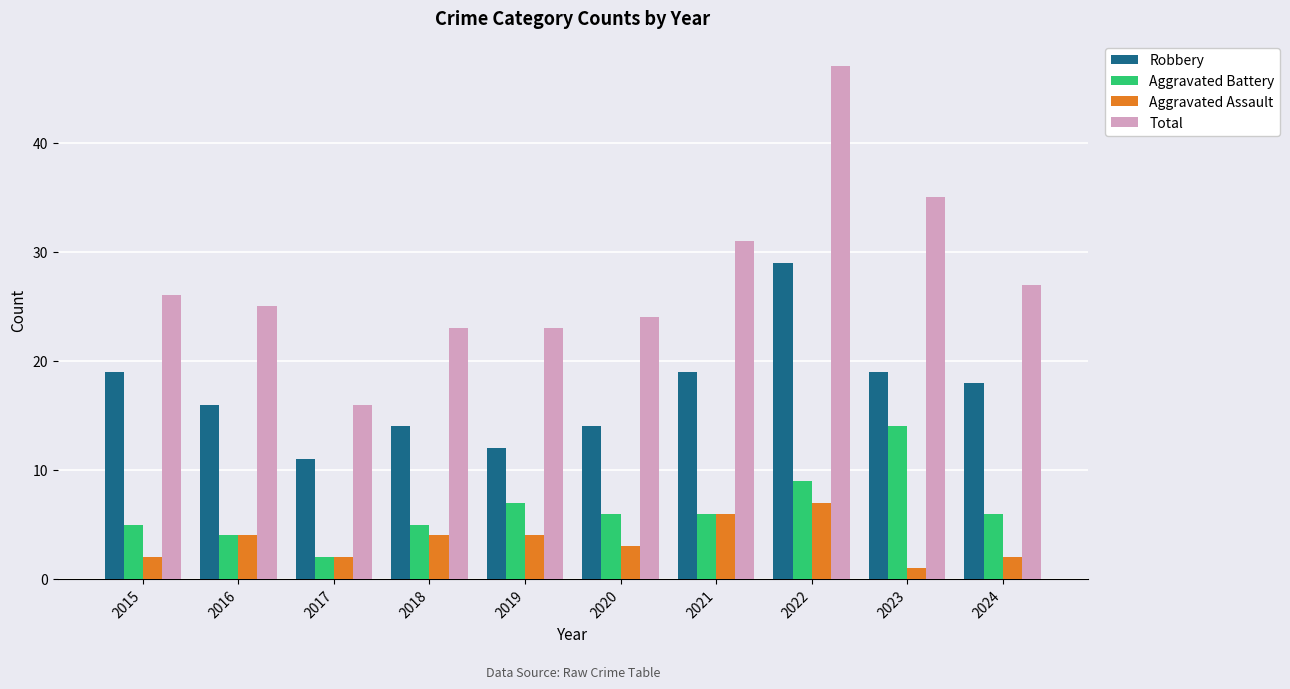

Count the number of data series in this chart.

4